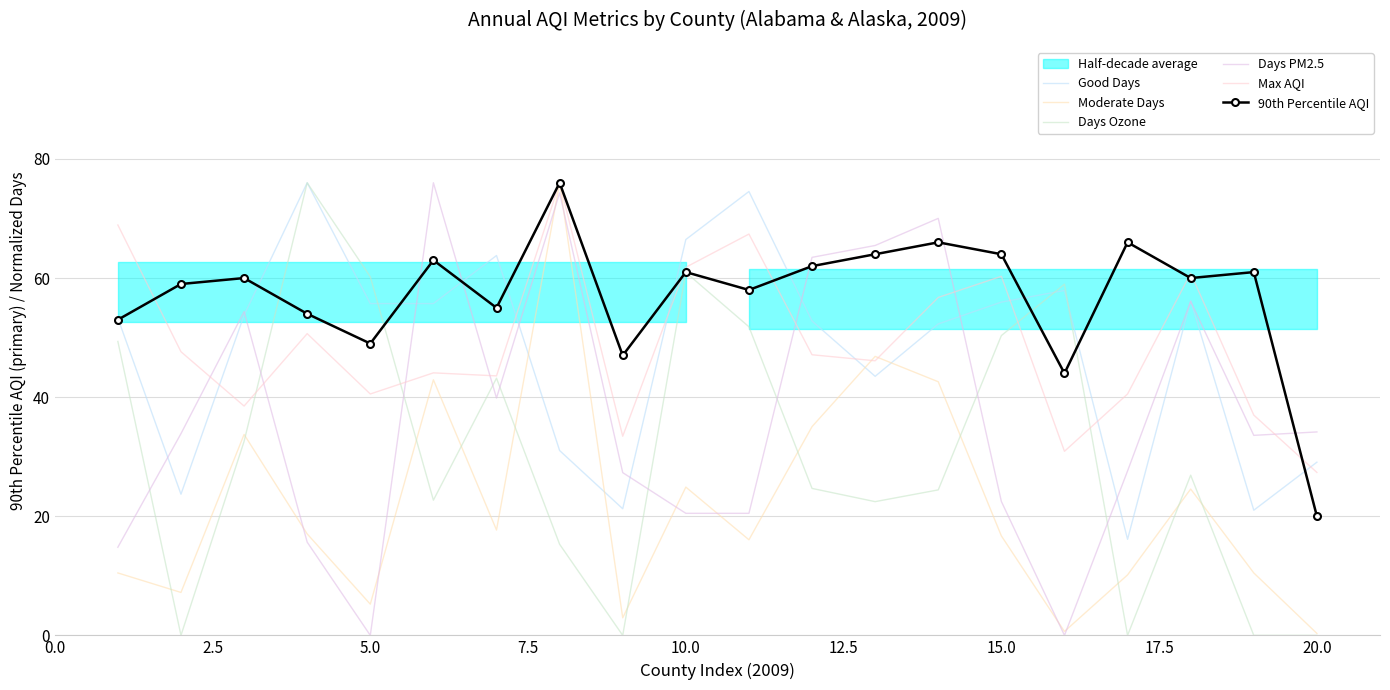

What is the greatest value displayed?

76.0